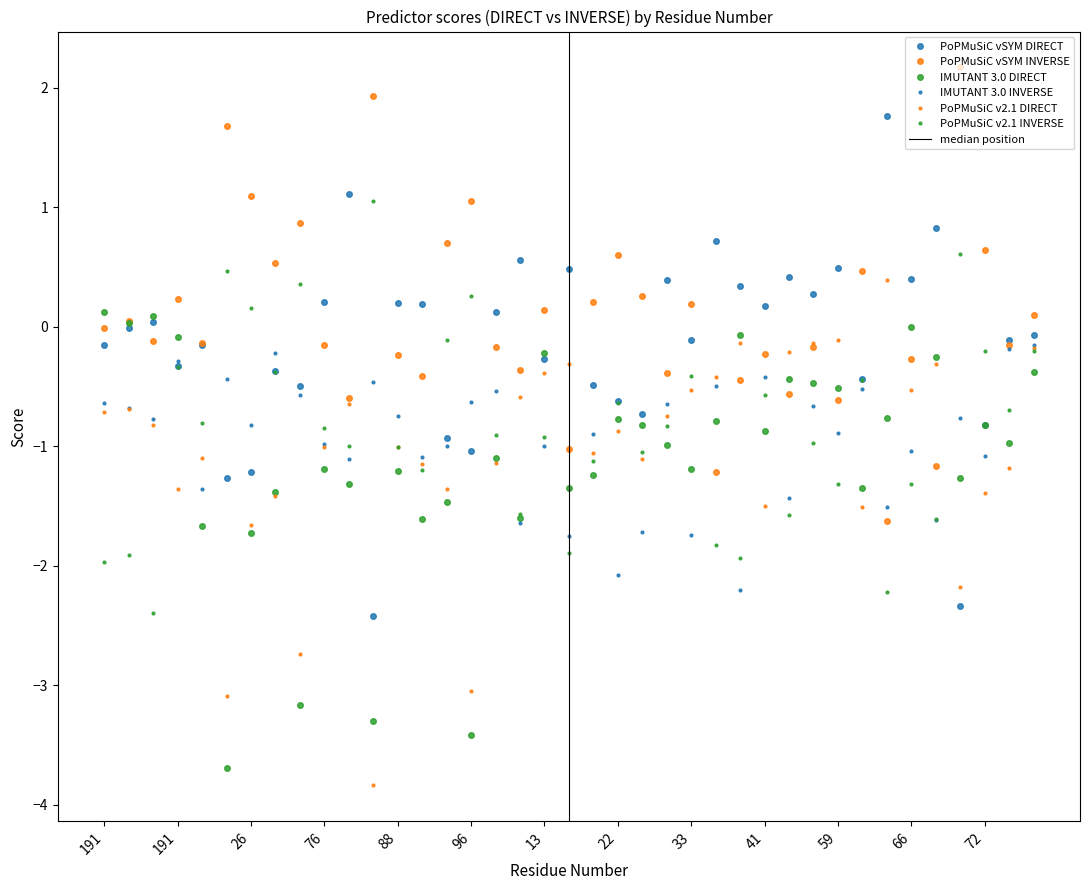

After their last crossing, which series has the higher values: IMUTANT 3.0 INVERSE or PoPMuSiC v2.1 INVERSE?

IMUTANT 3.0 INVERSE